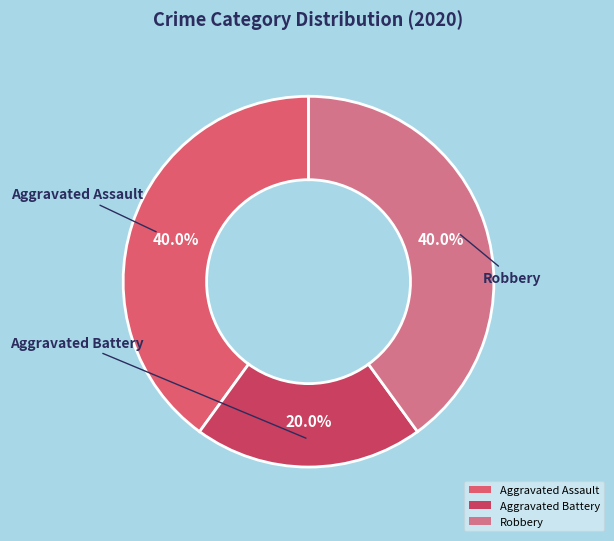

What portion of the pie excludes Aggravated Assault?

60.0%